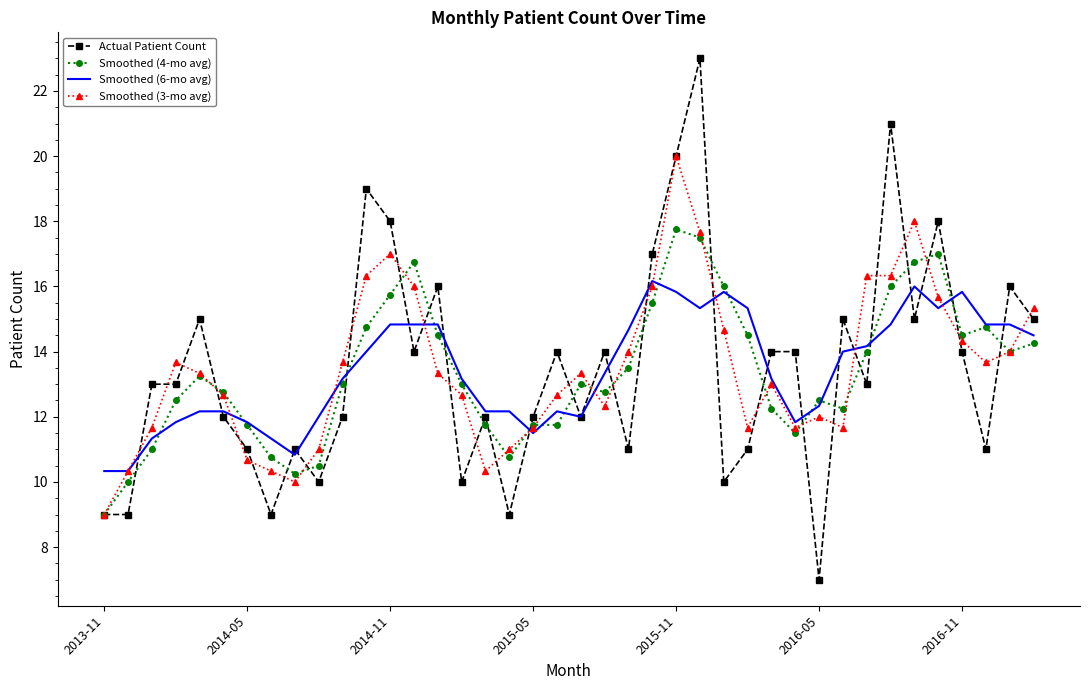

What is the highest value of the Smoothed (4-mo avg) series?

17.8